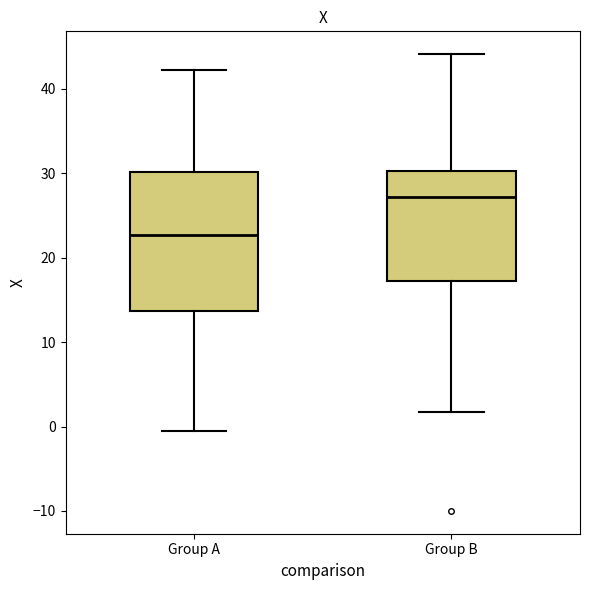

Where does the median line of the box for Group B sit on the y-axis? The values are not printed on the chart, so give them approximately, as read against the axis.

27